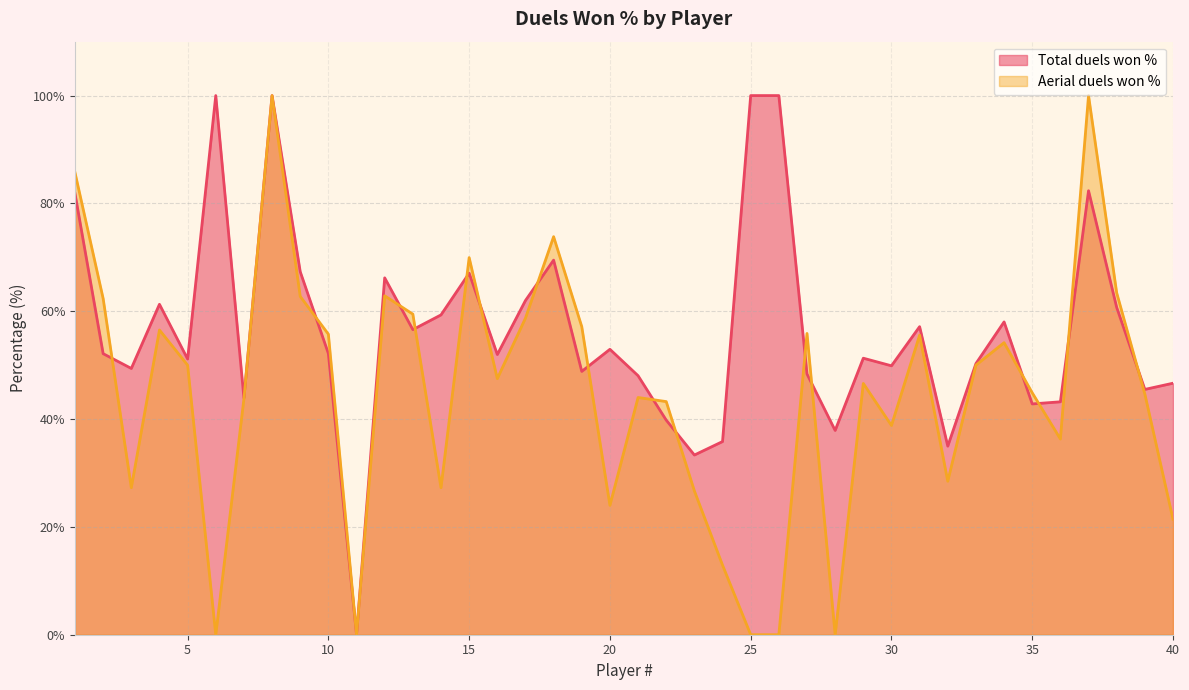

List the labels in order of Total duels won % value, smallest first.

11, 23, 32, 24, 28, 22, 35, 36, 7, 39, 40, 21, 27, 19, 3, 30, 33, 5, 29, 16, 2, 10, 20, 13, 31, 34, 14, 38, 4, 17, 12, 15, 9, 18, 1, 37, 6, 8, 25, 26